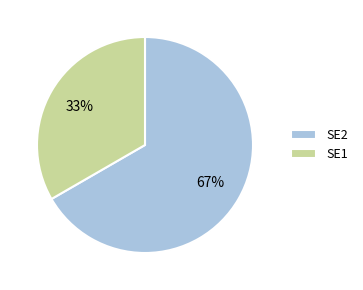

Does any single category account for the majority?

Yes